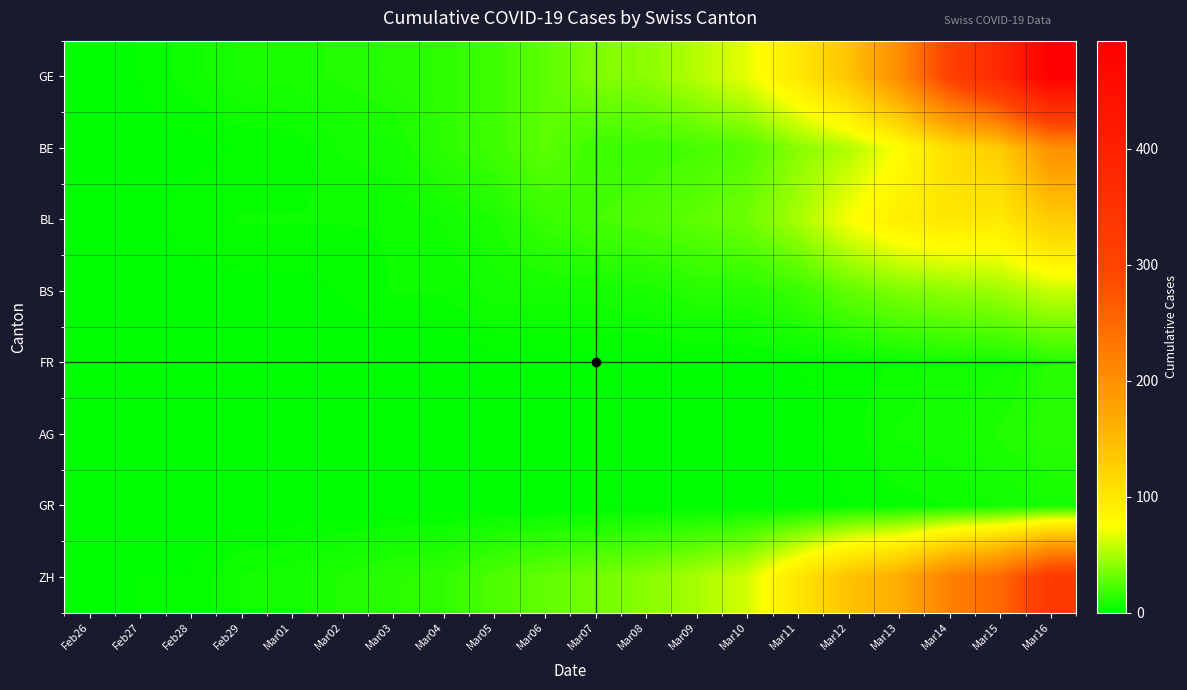

What is the spread (max minus min) of values at Mar02?

10